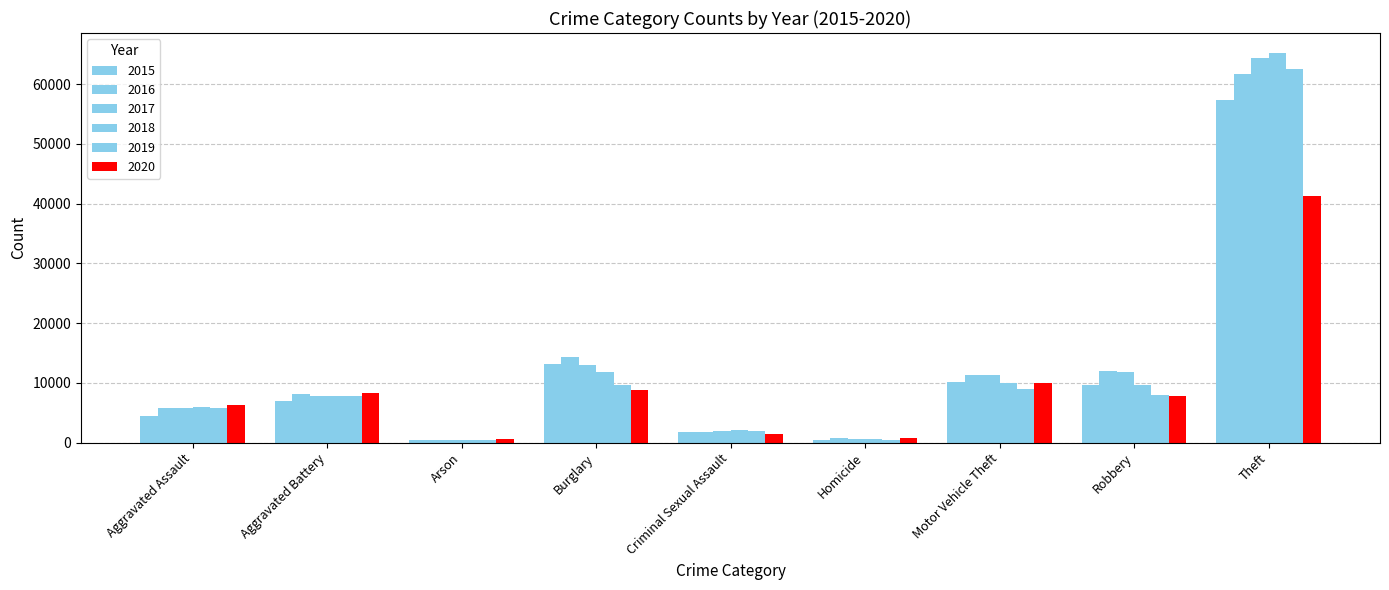

Rank the series by their maximum value, from lowest to highest.

2020, 2015, 2016, 2019, 2017, 2018